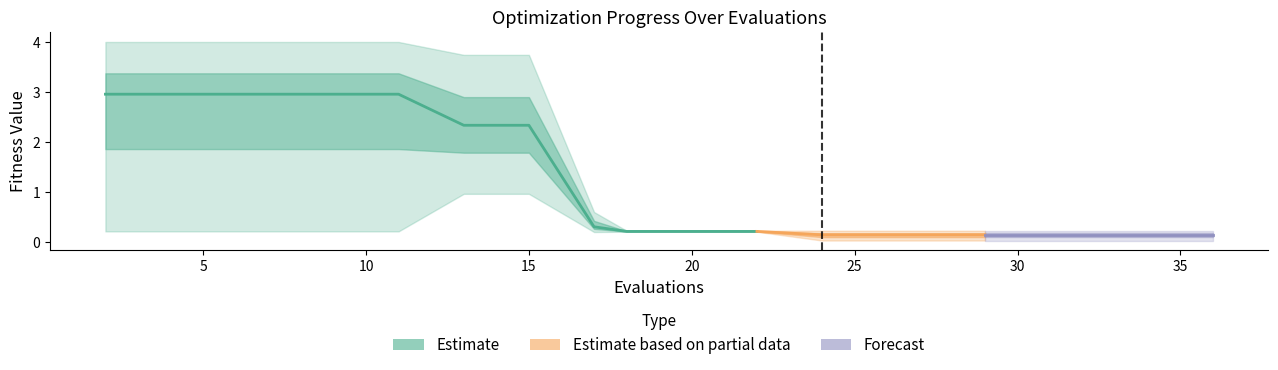

The value of worst at 24 is 0.2. True or false?

True